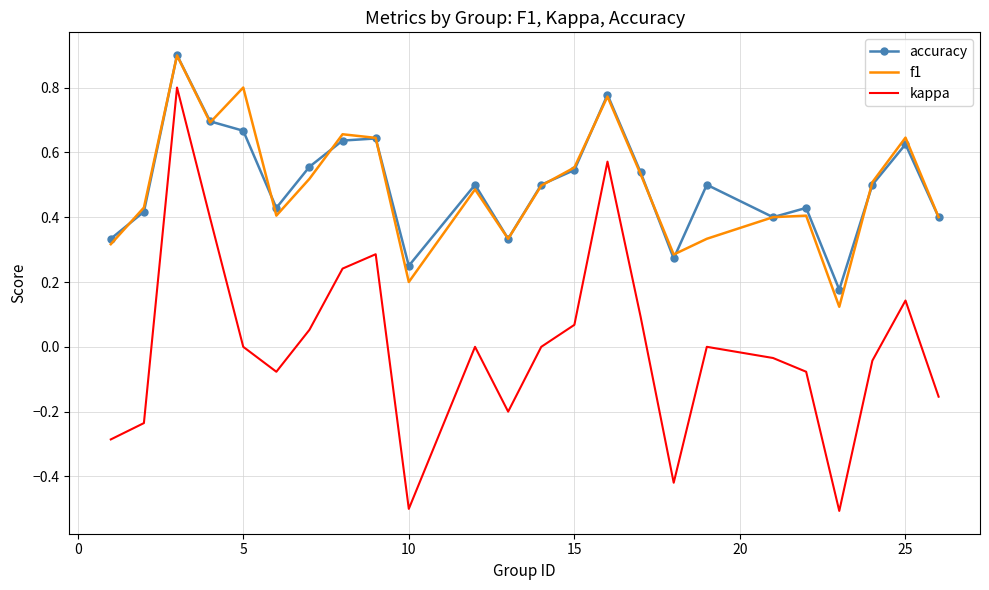

What is the greatest value displayed?

0.9